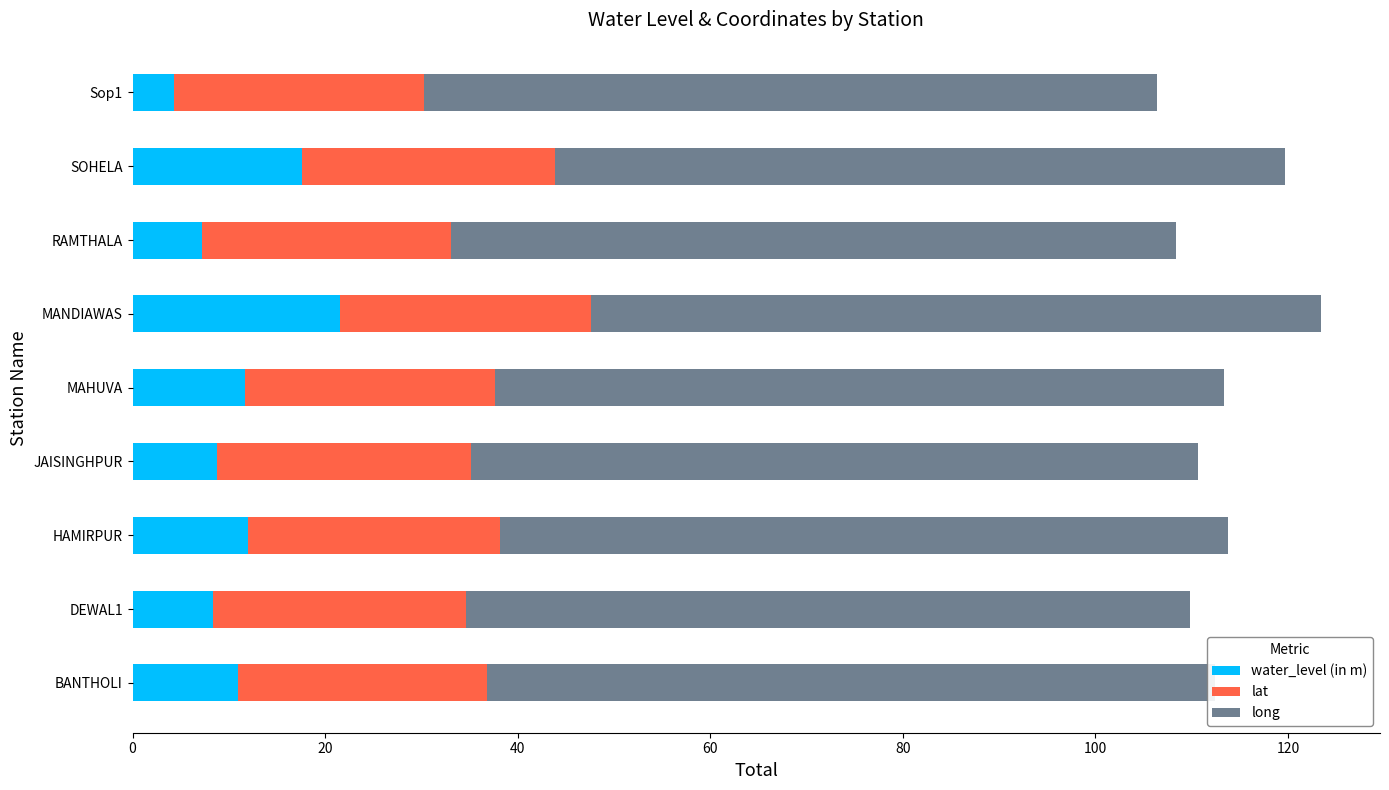

The value of water_level (in m) at MANDIAWAS is 35.5. True or false?

False